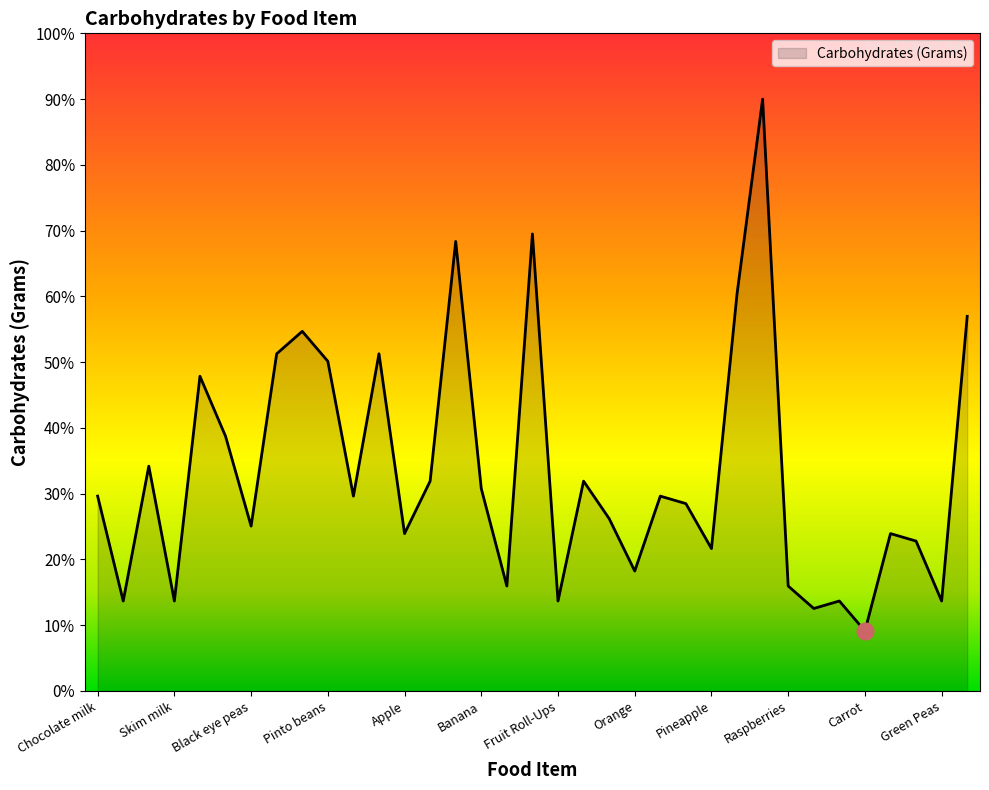

What is the smallest value displayed?

9.1